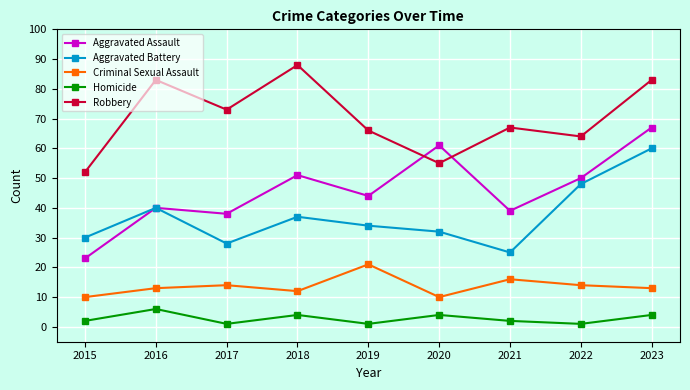

Count the number of categories in the chart.

9